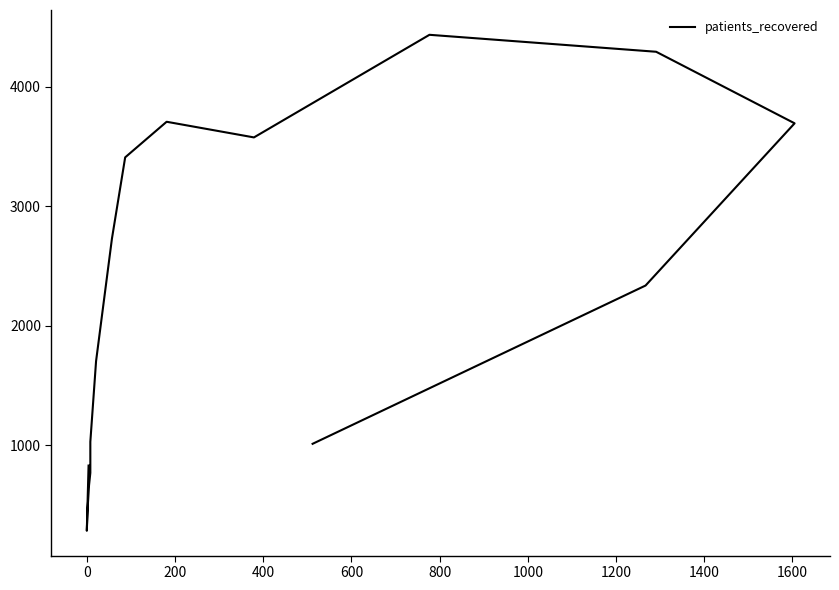

Is it true that the value at 1600 is 5237?

False